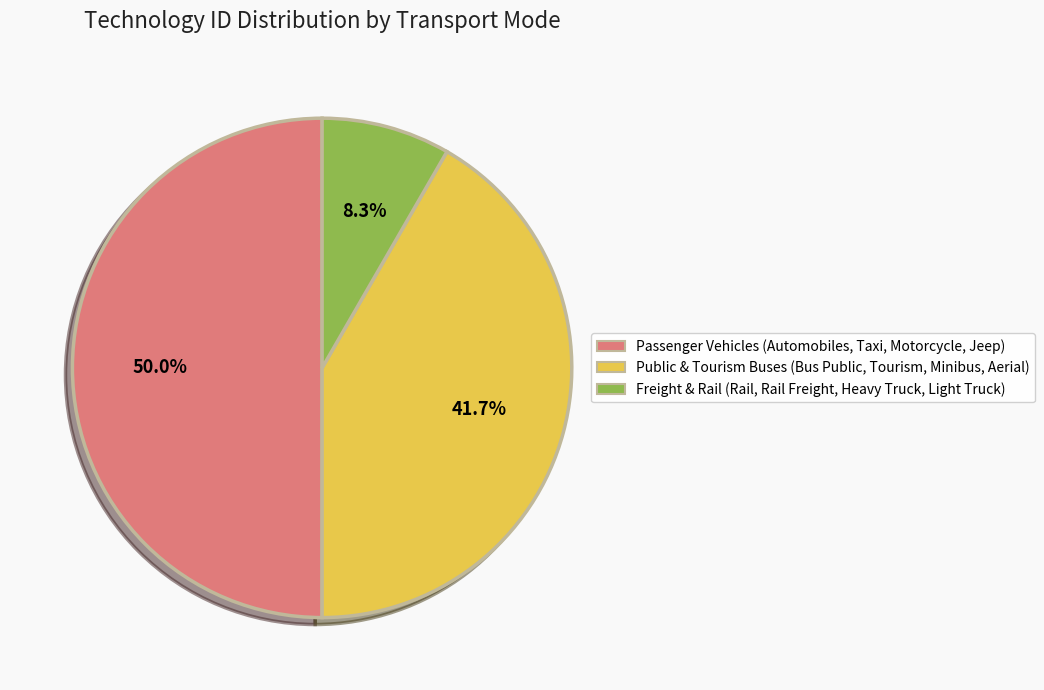

Is Public & Tourism Buses (Bus Public, Tourism, Minibus, Aerial) the majority of the pie?

No